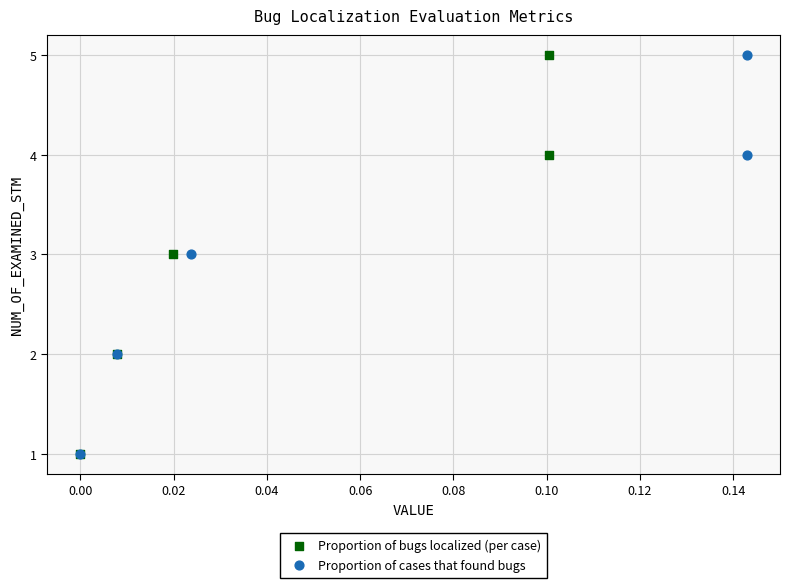

What are all the series names shown in the legend?

Proportion of bugs localized (per case), Proportion of cases that found bugs